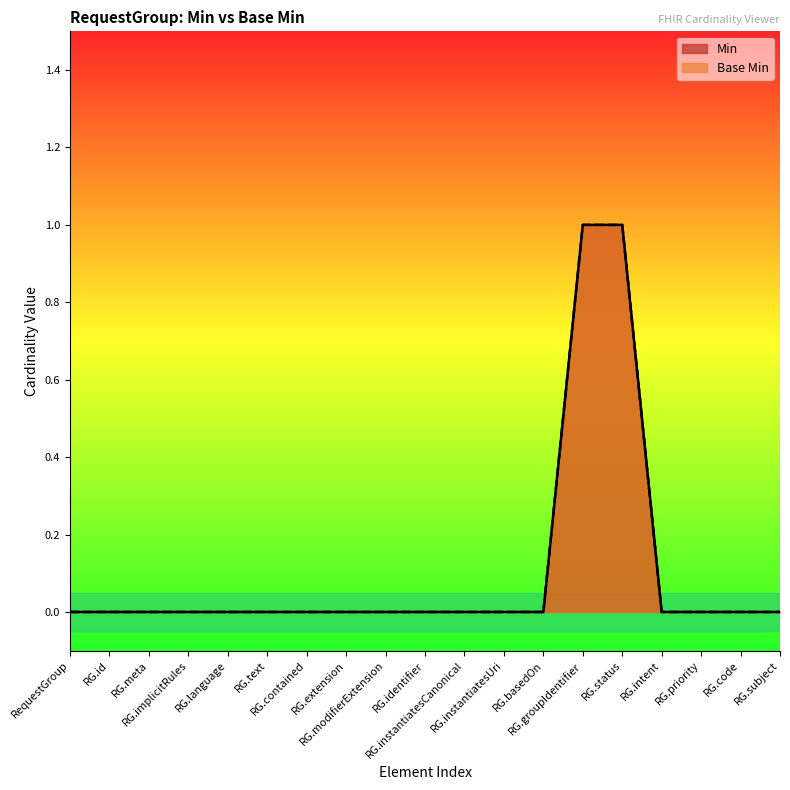

How many Min values are between 0 and 1?

19